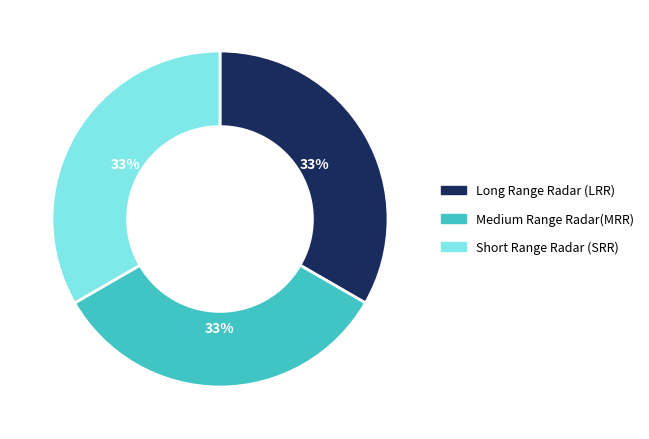

What is the ratio of the value at Short Range Radar (SRR) to the value at Medium Range Radar(MRR)?

1.0